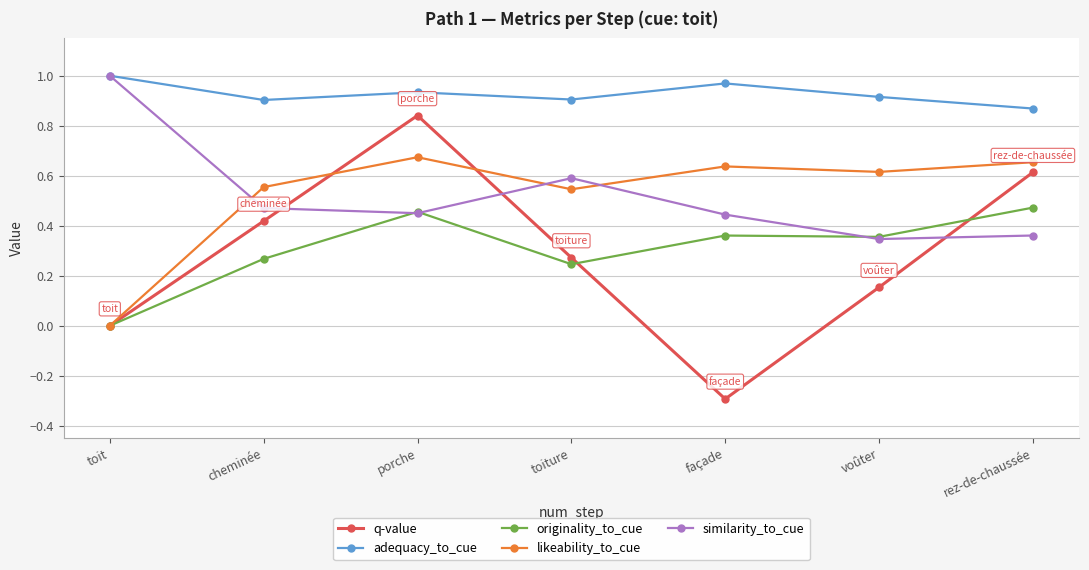

What is the minimum value for q-value?

-0.3